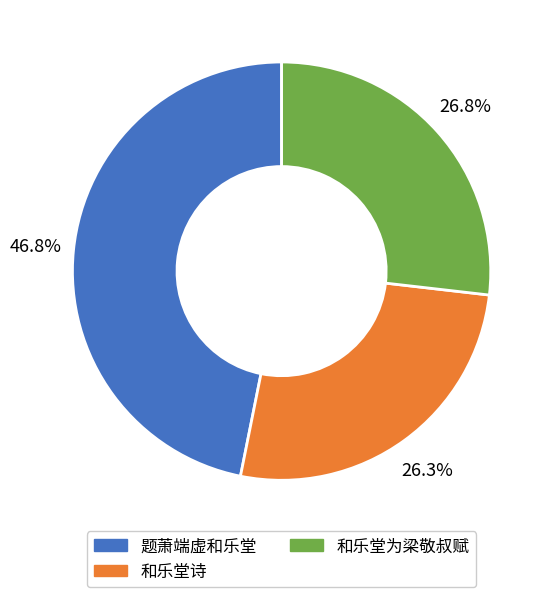

How many segments does this pie chart have?

3